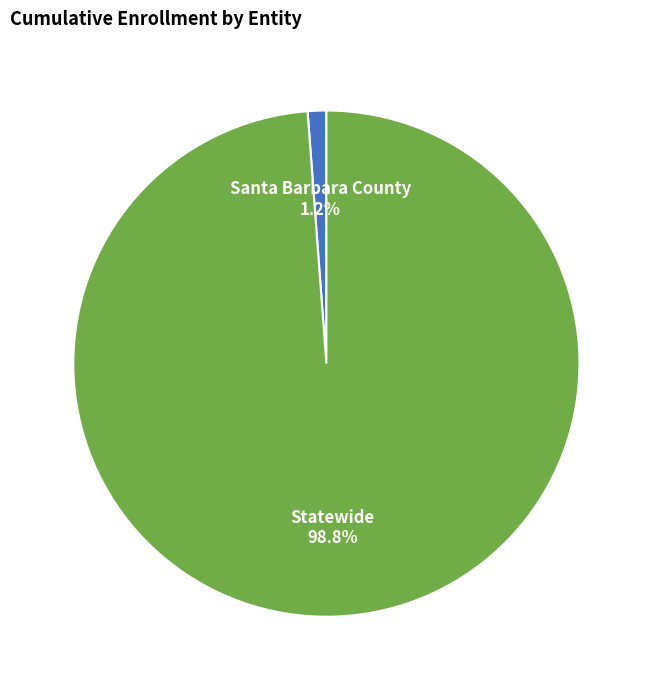

Does any single category account for the majority?

Yes